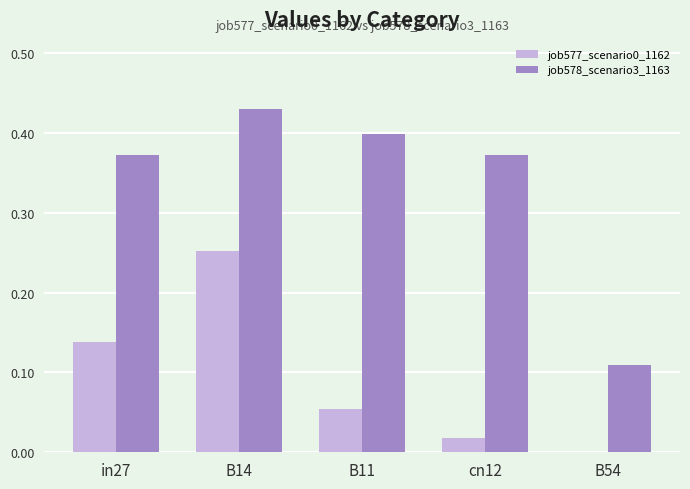

The job578_scenario3_1163 series shows 0.4 at cn12. True or false?

True